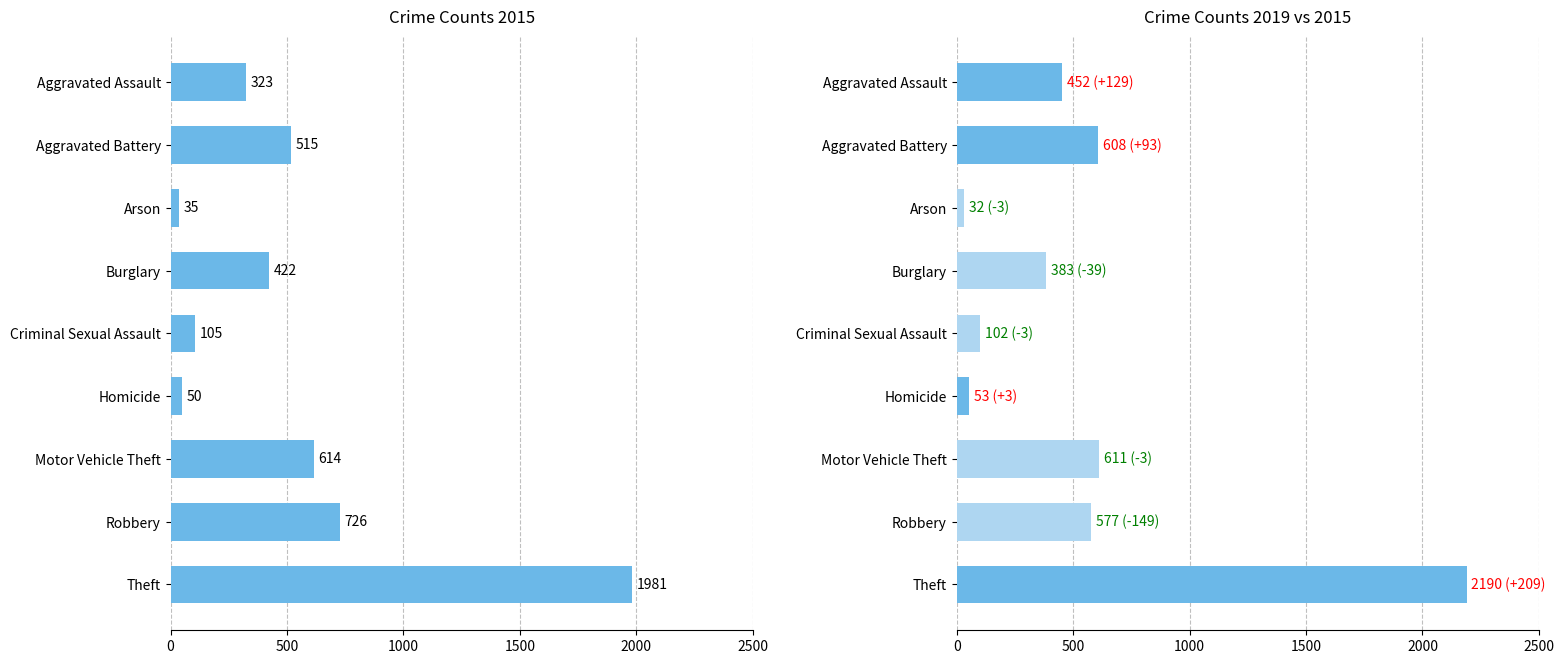

Rank the categories by 2019 value from lowest to highest.

Arson, Homicide, Criminal Sexual Assault, Burglary, Aggravated Assault, Robbery, Aggravated Battery, Motor Vehicle Theft, Theft